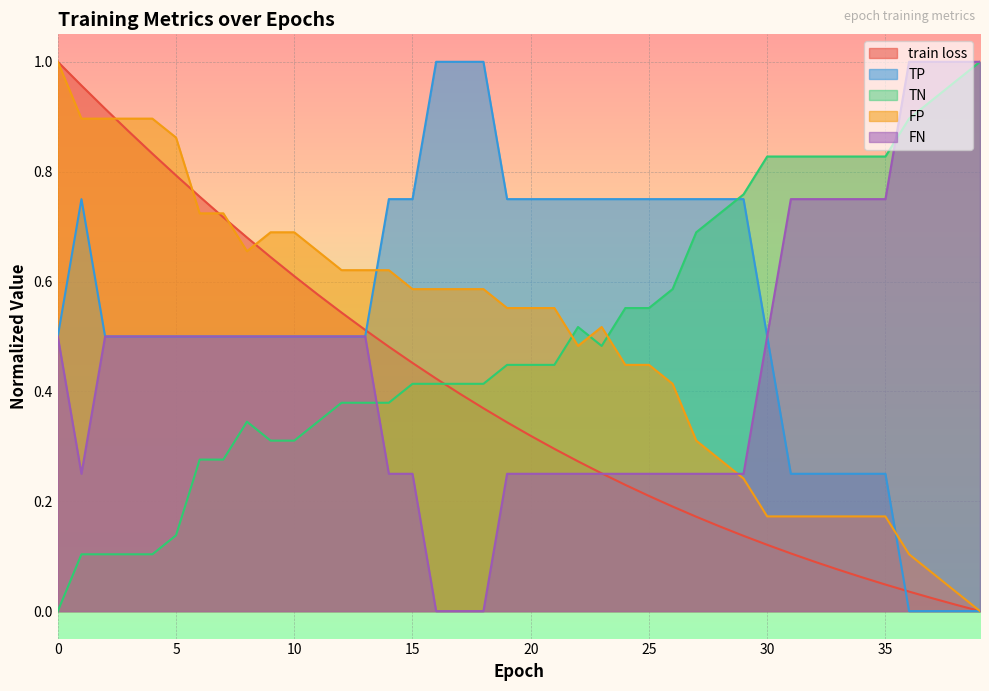

Reading left to right, what are all the values shown in this chart?

train loss: 0=1.0	1=1.0	2=0.9	3=0.9	4=0.8	5=0.8	6=0.8	7=0.7	8=0.7	9=0.6	10=0.6	11=0.6	12=0.5	13=0.5	14=0.5	15=0.5	16=0.4	17=0.4	18=0.4	19=0.3	20=0.3	21=0.3	22=0.3	23=0.3	24=0.2	25=0.2	26=0.2	27=0.2	28=0.2	29=0.1	30=0.1	31=0.1	32=0.1	33=0.1	34=0.1	35=0.0	36=0.0	37=0.0	38=0.0	39=0.0
TP: 0=0.5	1=0.8	2=0.5	3=0.5	4=0.5	5=0.5	6=0.5	7=0.5	8=0.5	9=0.5	10=0.5	11=0.5	12=0.5	13=0.5	14=0.8	15=0.8	16=1.0	17=1.0	18=1.0	19=0.8	20=0.8	21=0.8	22=0.8	23=0.8	24=0.8	25=0.8	26=0.8	27=0.8	28=0.8	29=0.8	30=0.5	31=0.2	32=0.2	33=0.2	34=0.2	35=0.2	36=0.0	37=0.0	38=0.0	39=0.0
TN: 0=0.0	1=0.1	2=0.1	3=0.1	4=0.1	5=0.1	6=0.3	7=0.3	8=0.3	9=0.3	10=0.3	11=0.3	12=0.4	13=0.4	14=0.4	15=0.4	16=0.4	17=0.4	18=0.4	19=0.4	20=0.4	21=0.4	22=0.5	23=0.5	24=0.6	25=0.6	26=0.6	27=0.7	28=0.7	29=0.8	30=0.8	31=0.8	32=0.8	33=0.8	34=0.8	35=0.8	36=0.9	37=0.9	38=1.0	39=1.0
FP: 0=1.0	1=0.9	2=0.9	3=0.9	4=0.9	5=0.9	6=0.7	7=0.7	8=0.7	9=0.7	10=0.7	11=0.7	12=0.6	13=0.6	14=0.6	15=0.6	16=0.6	17=0.6	18=0.6	19=0.6	20=0.6	21=0.6	22=0.5	23=0.5	24=0.4	25=0.4	26=0.4	27=0.3	28=0.3	29=0.2	30=0.2	31=0.2	32=0.2	33=0.2	34=0.2	35=0.2	36=0.1	37=0.1	38=0.0	39=0.0
FN: 0=0.5	1=0.2	2=0.5	3=0.5	4=0.5	5=0.5	6=0.5	7=0.5	8=0.5	9=0.5	10=0.5	11=0.5	12=0.5	13=0.5	14=0.2	15=0.2	16=0.0	17=0.0	18=0.0	19=0.2	20=0.2	21=0.2	22=0.2	23=0.2	24=0.2	25=0.2	26=0.2	27=0.2	28=0.2	29=0.2	30=0.5	31=0.8	32=0.8	33=0.8	34=0.8	35=0.8	36=1.0	37=1.0	38=1.0	39=1.0